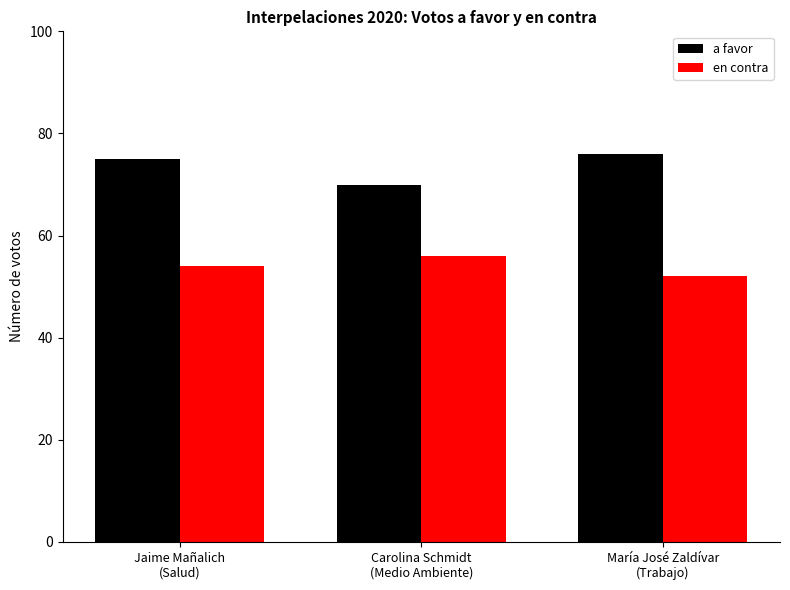

What is the spread (max minus min) of values at María José Zaldívar
(Trabajo)?

24